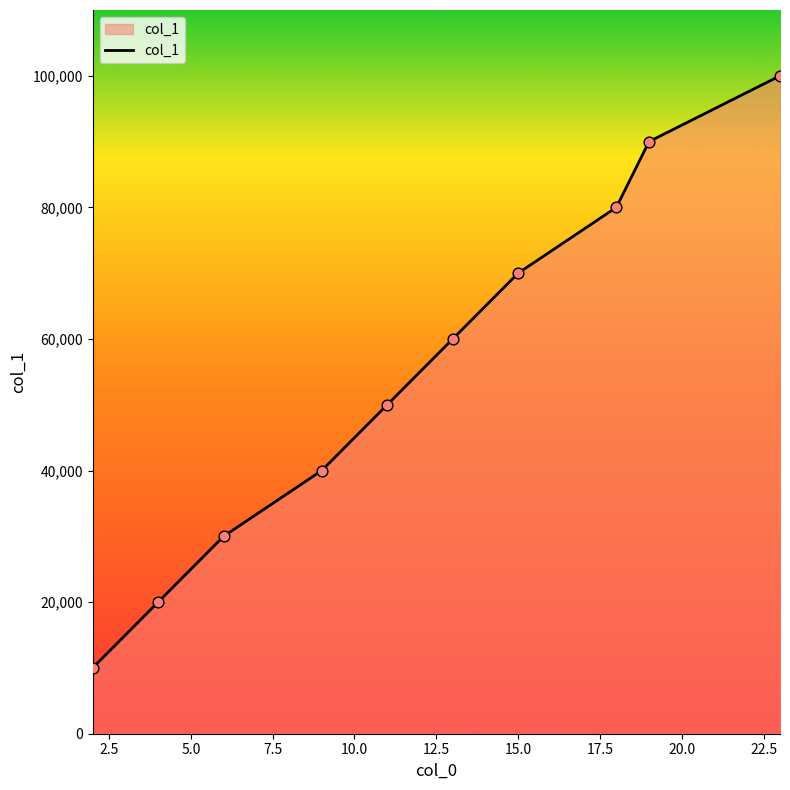

What is the difference between the maximum and minimum values?

90000